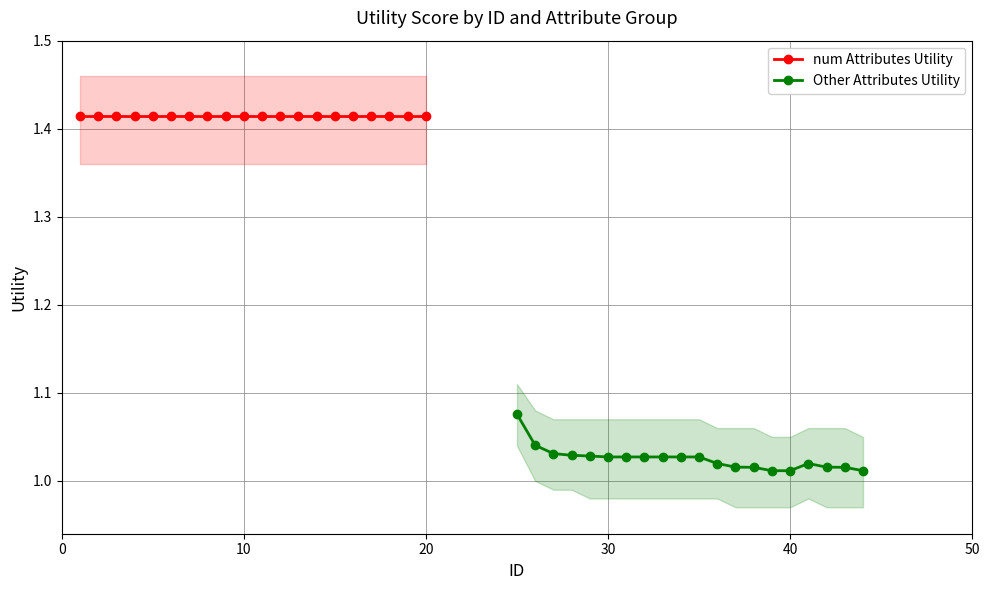

Is it true that num Attributes Utility equals 1.4 at 10?

True